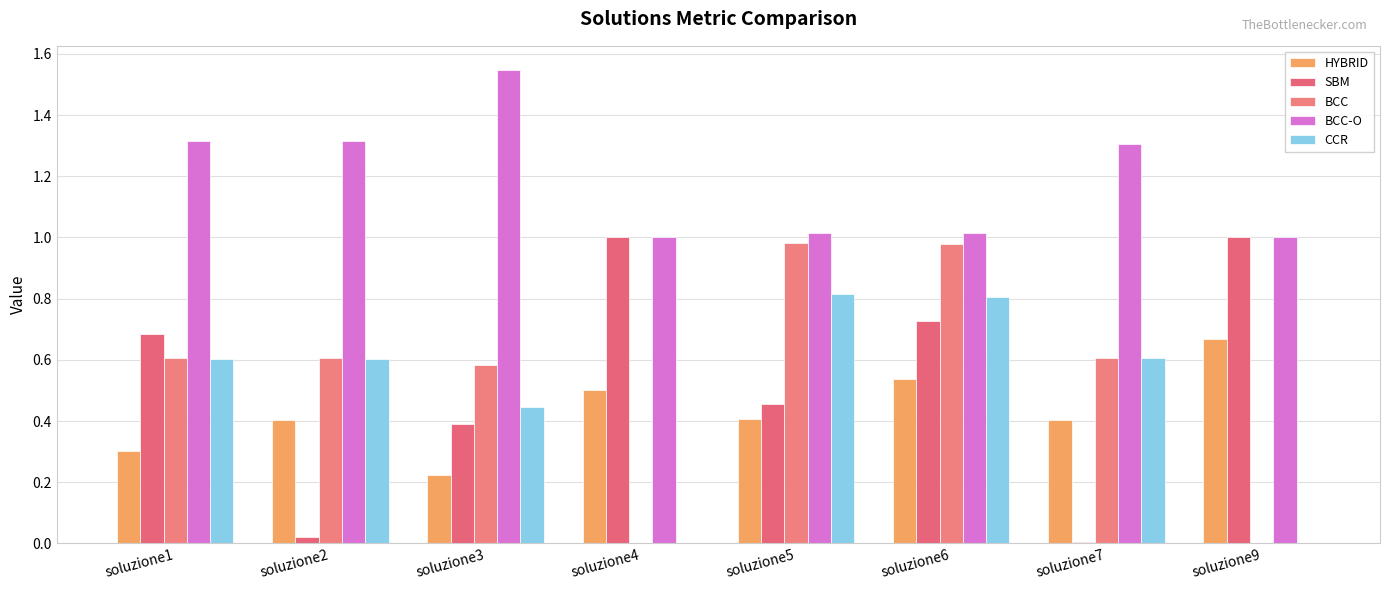

Reading right to left, what are all the values shown in this chart?

HYBRID: 0.7	0.4	0.5	0.4	0.5	0.2	0.4	0.3
SBM: 1.0	0.0	0.7	0.5	1.0	0.4	0.0	0.7
BCC: 0.0	0.6	1.0	1.0	0.0	0.6	0.6	0.6
BCC-O: 1.0	1.3	1.0	1.0	1.0	1.5	1.3	1.3
CCR: 0.0	0.6	0.8	0.8	0.0	0.4	0.6	0.6